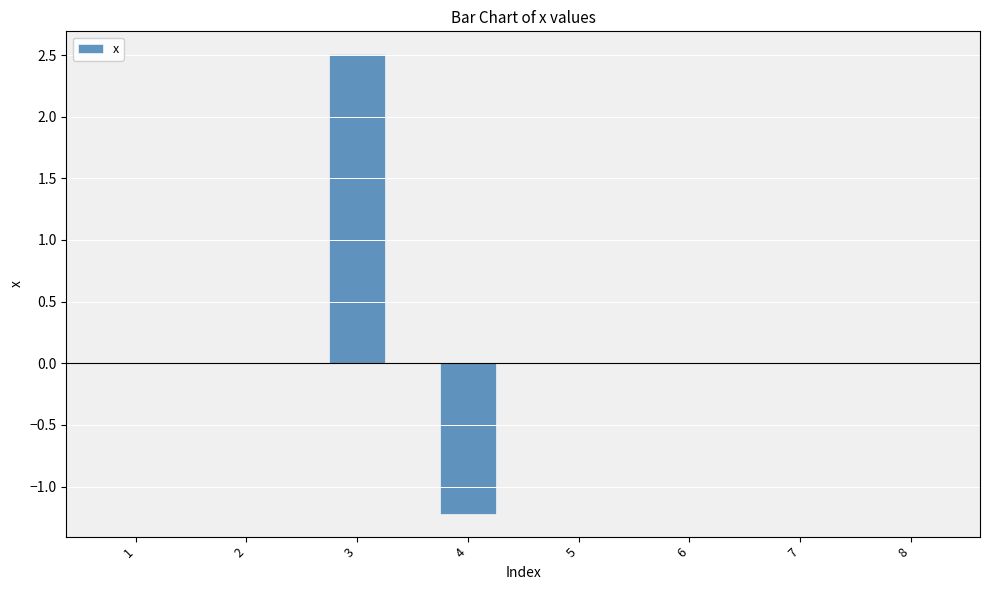

Count the number of categories in the chart.

8